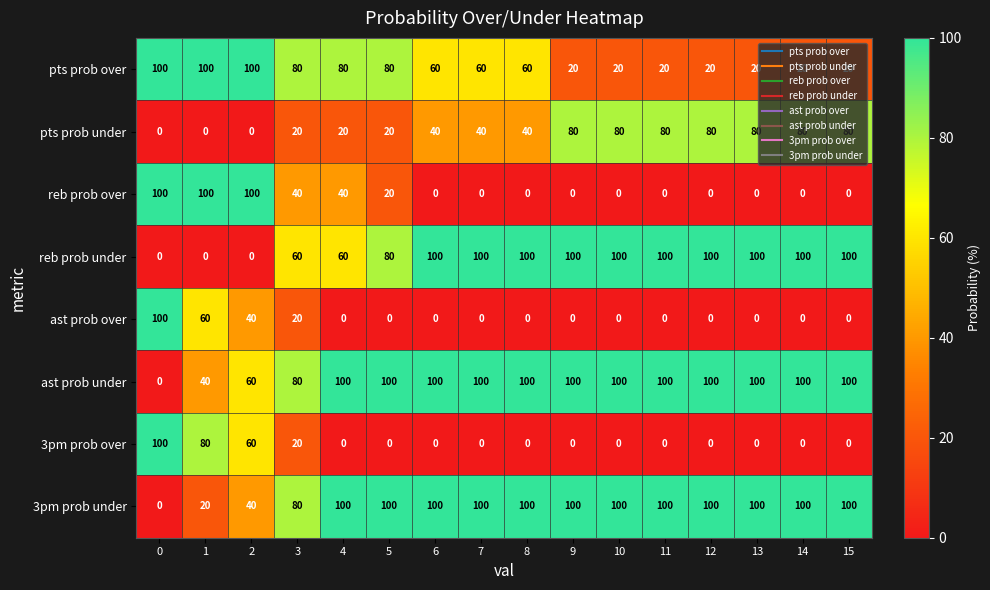

Is it true that ast prob under equals 60 at 2?

True